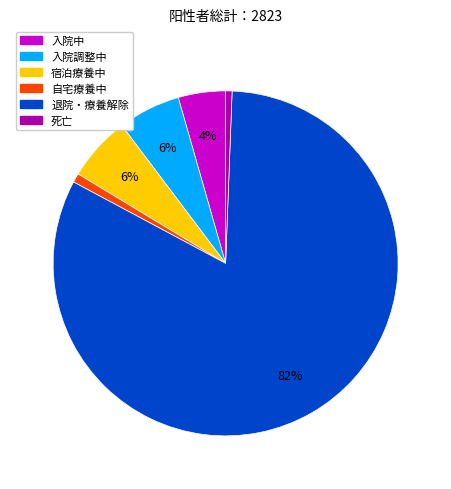

To the nearest percent, what is the combined percentage of 自宅療養中 and 入院中?

5%